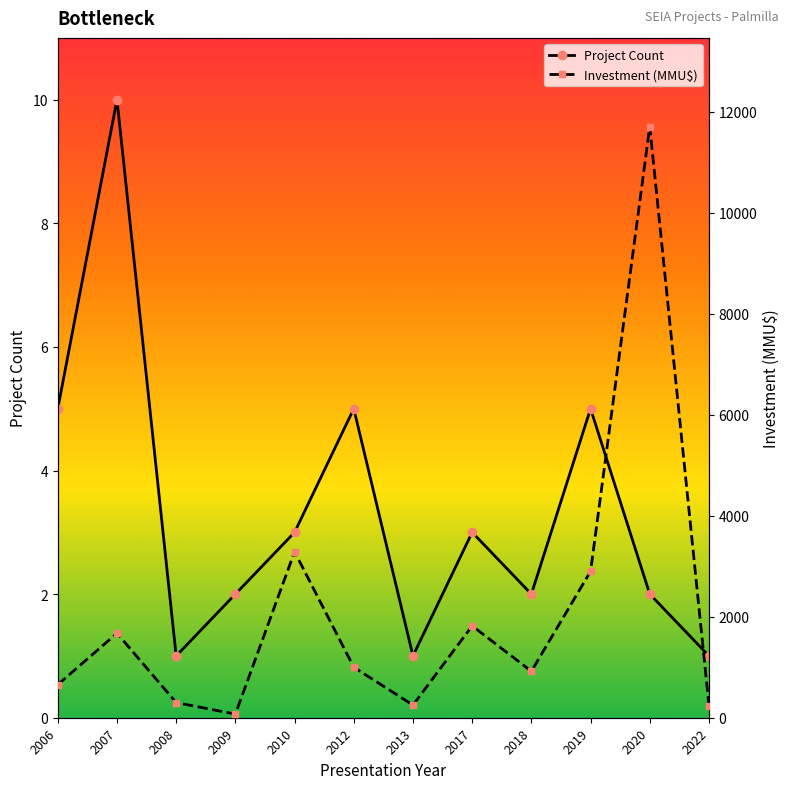

Count the number of categories in the chart.

12